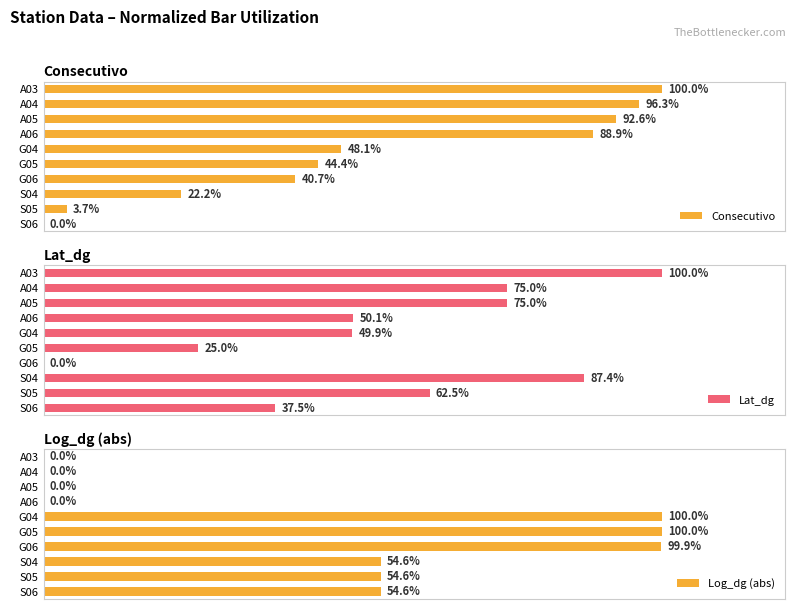

Reading right to left, what are all the values shown in this chart?

Consecutivo: 100.0	96.3	92.6	88.9	48.1	44.4	40.7	22.2	3.7	0.0
Lat_dg: 100.0	75.0	75.0	50.1	49.9	25.0	0.0	87.4	62.5	37.5
Log_dg (abs): 0.0	0.0	0.0	0.0	100.0	100.0	99.9	54.6	54.6	54.6